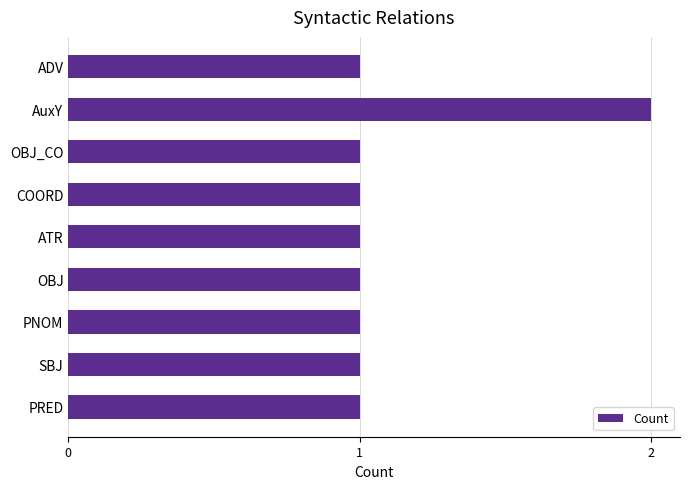

Reading top to bottom, list all the values displayed in this chart.

1	2	1	1	1	1	1	1	1